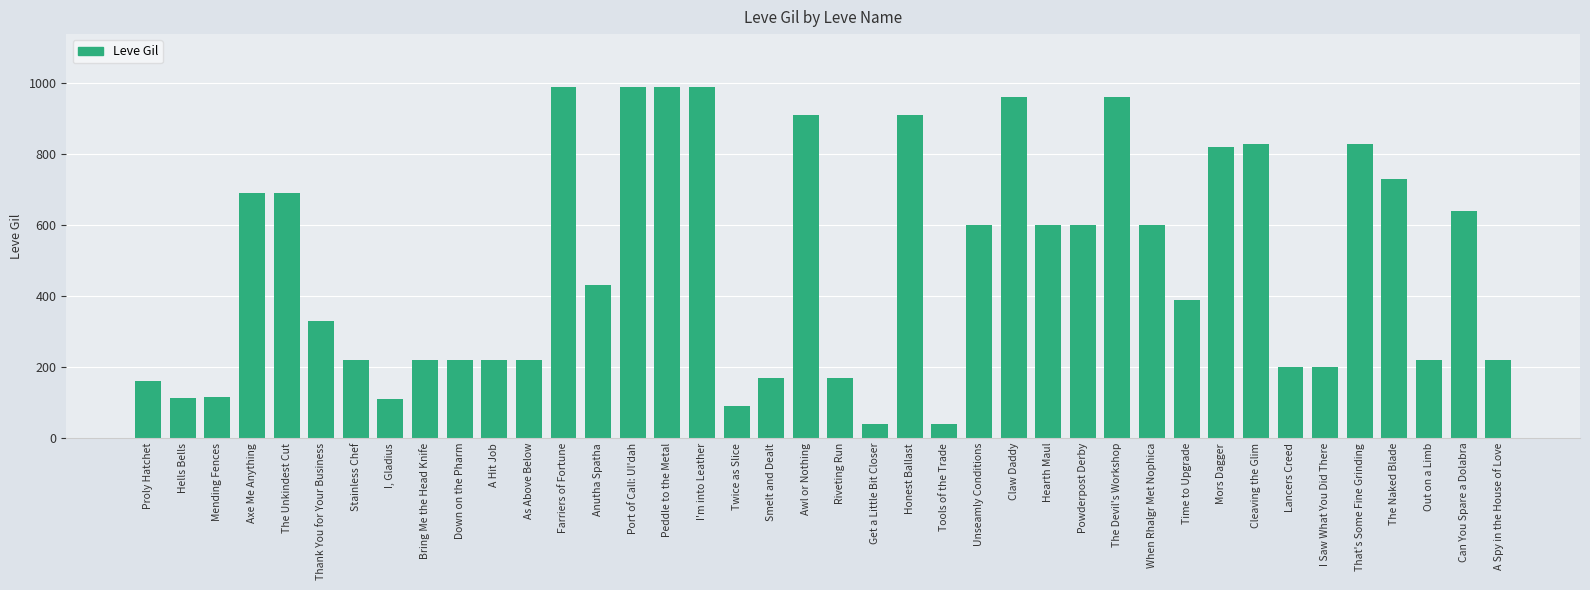

True or false: the data shows 430 at Anutha Spatha.

True